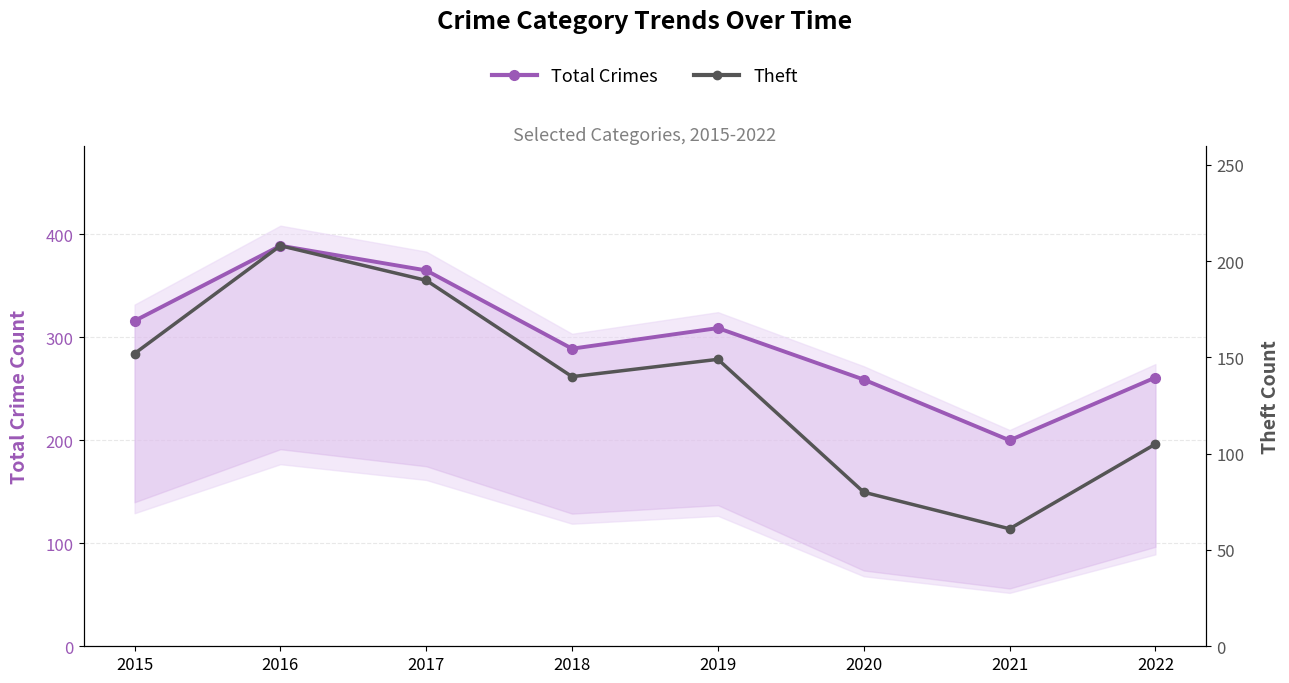

List the series in order of their peak value, lowest first.

Theft, Total Crimes